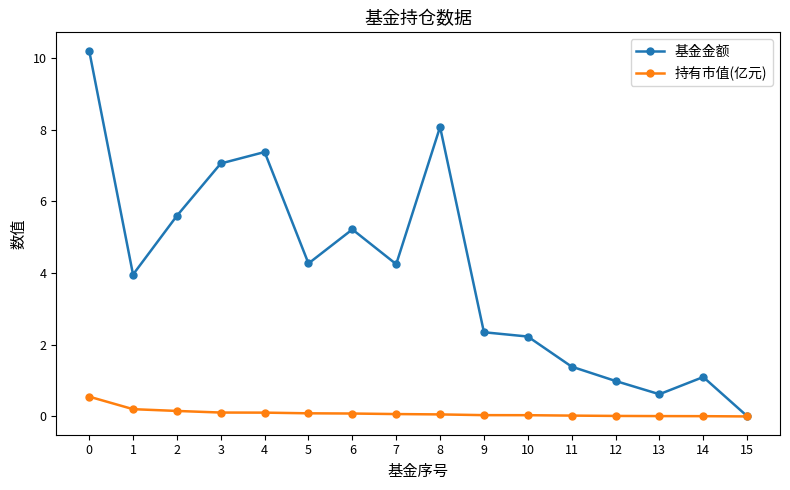

Between 1 and 14, which series saw the biggest shift?

基金金额